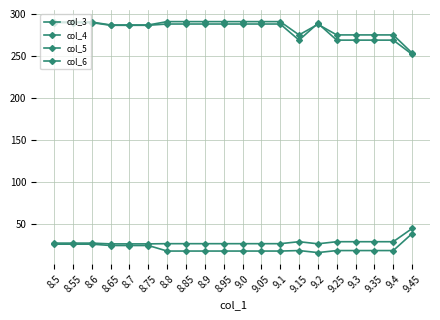

What is the label of the 10th point from the left?

8.95